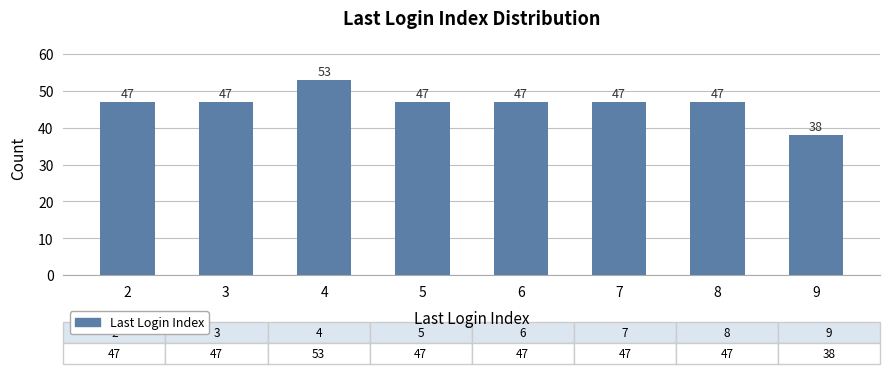

What is the maximum value shown in the chart?

53